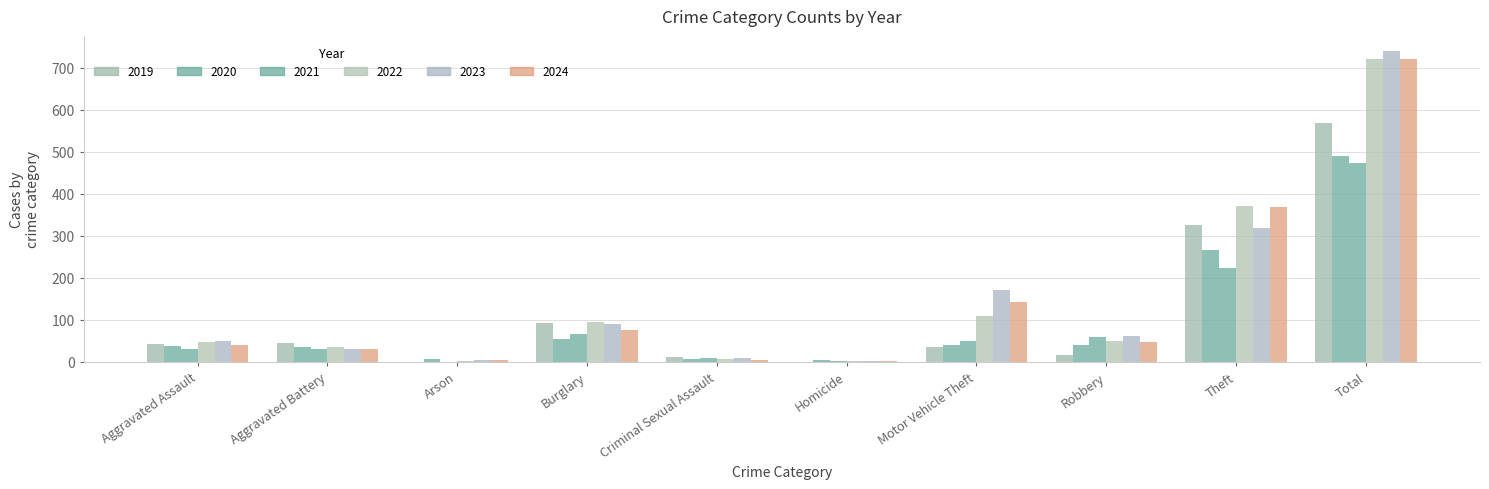

How many groups of bars are there?

10